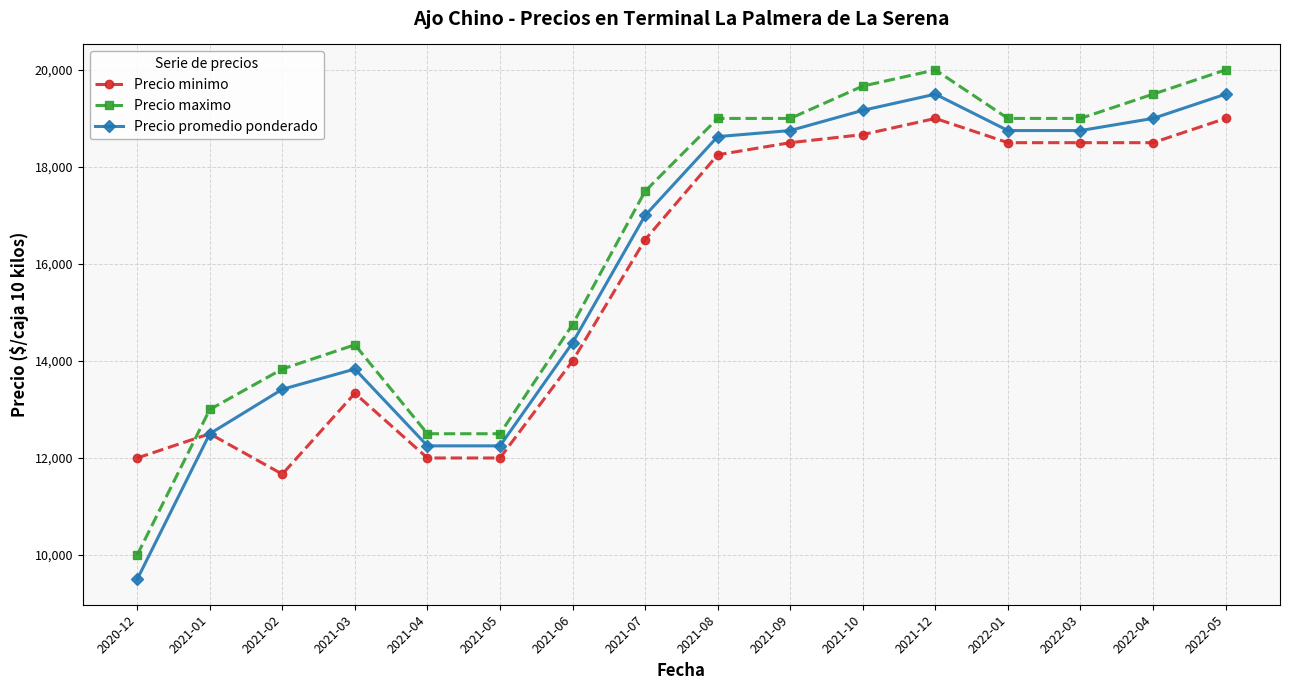

What is the total value across all series at 2021-07?

51000.0